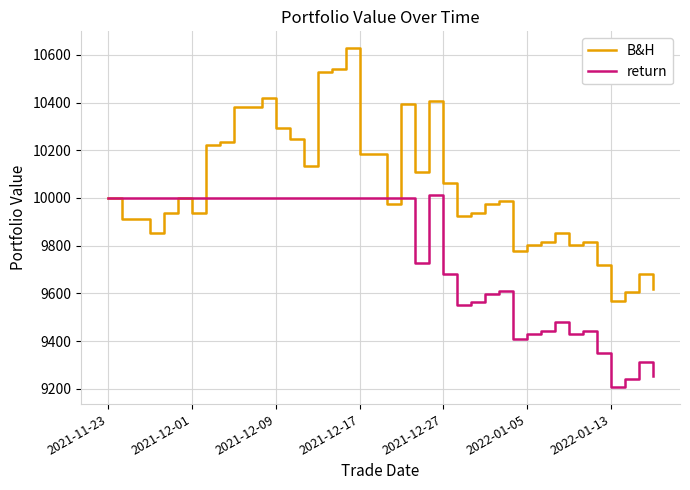

Which series has the largest total across all categories?

B&H